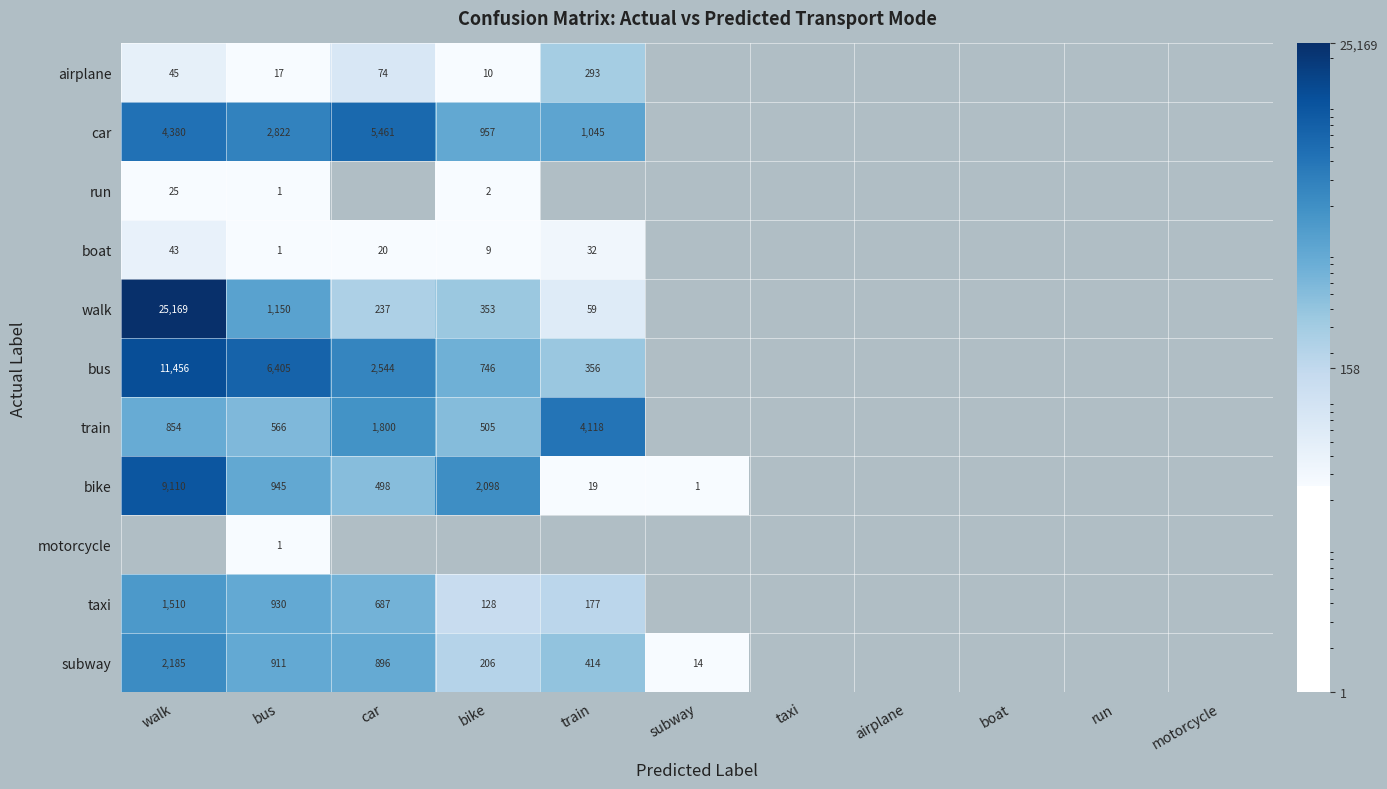

What is the sum of the bike values at bike and walk?

11208